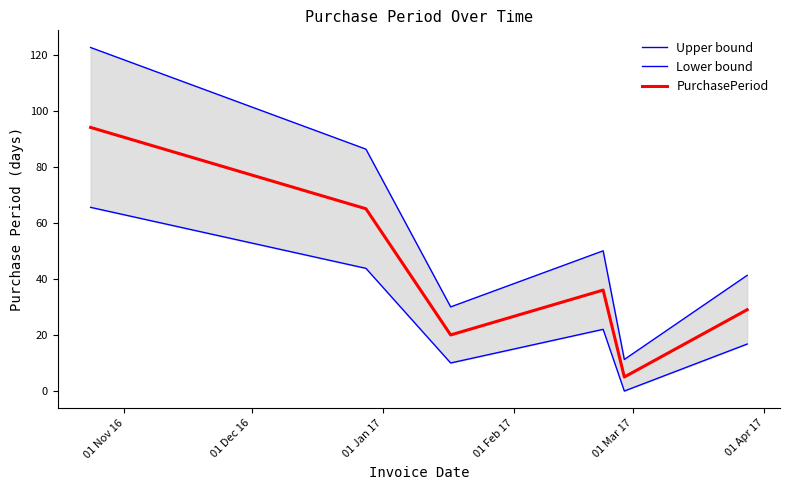

Is the value of PurchasePeriod at 01 Apr 17 greater than the value of Upper bound at 01 Feb 17?

No